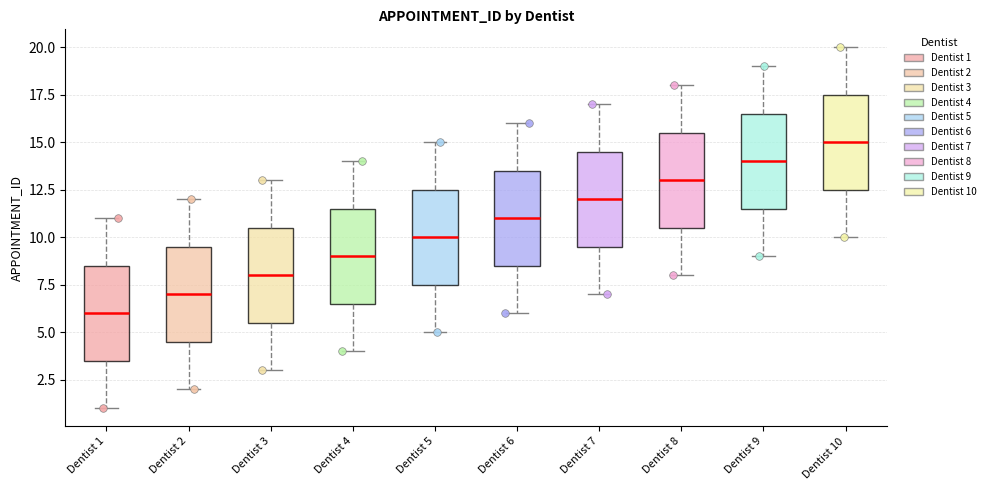

Which box's median line is the lowest?

Dentist 1